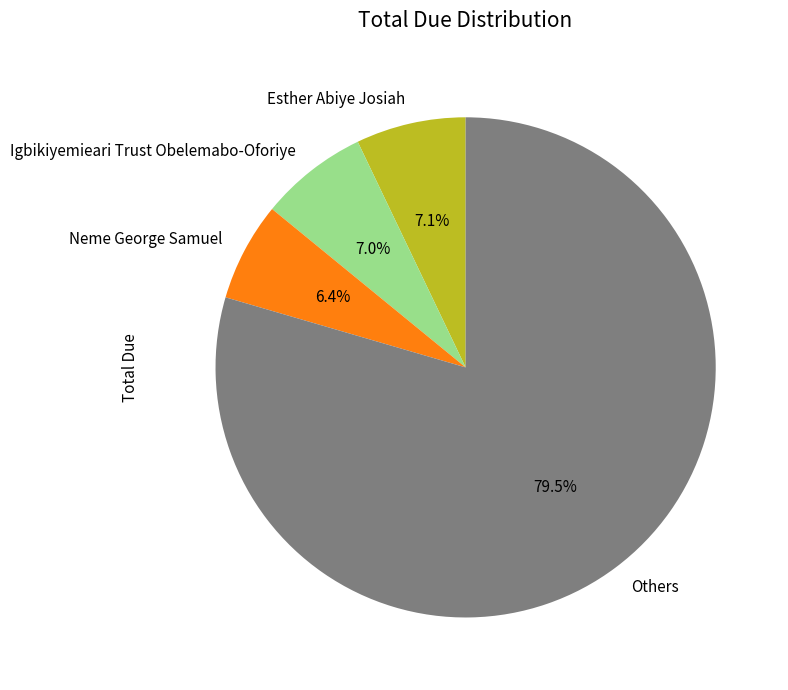

How many segments does this pie chart have?

4